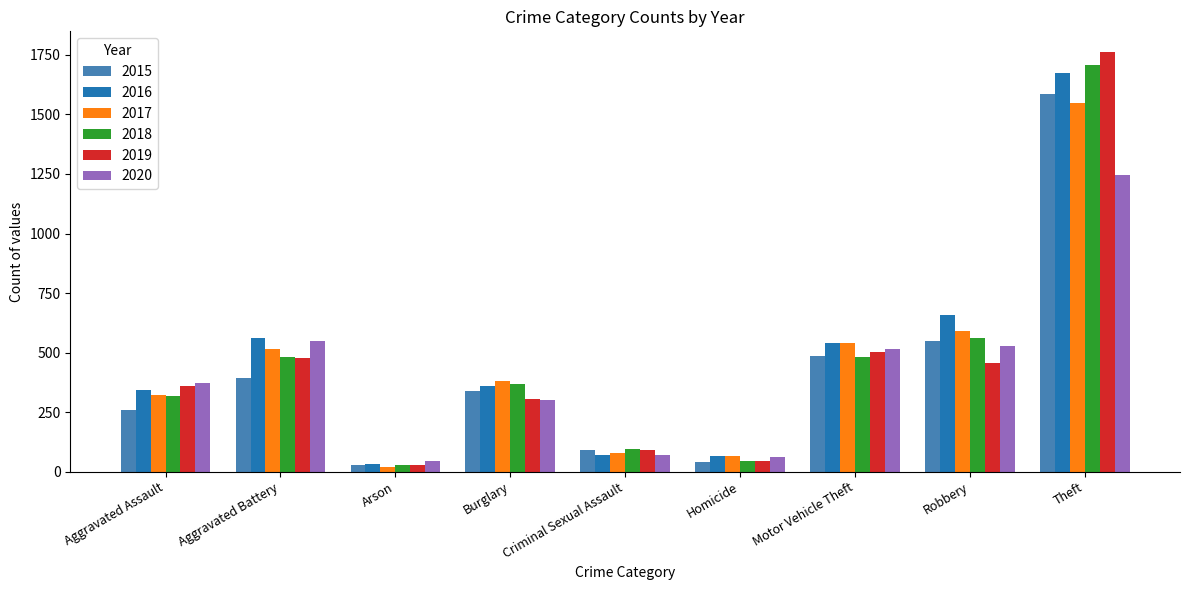

Which series has the widest spread of values?

2019